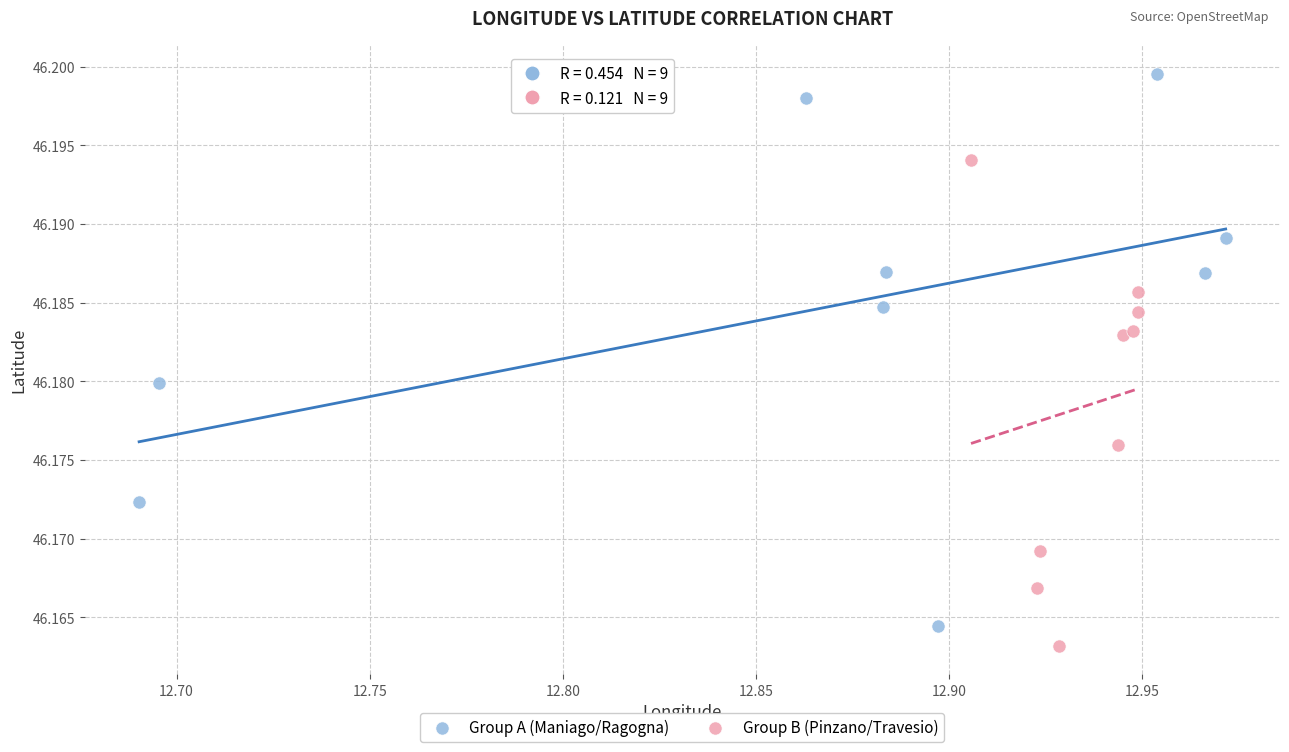

Which series reaches the minimum Y coordinate?

Group B (Pinzano/Travesio)